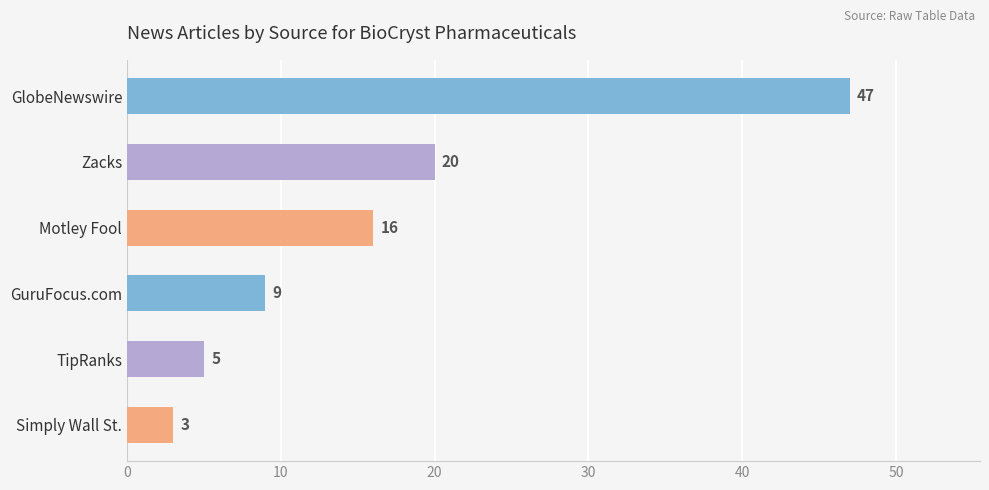

Count the number of data series in this chart.

1